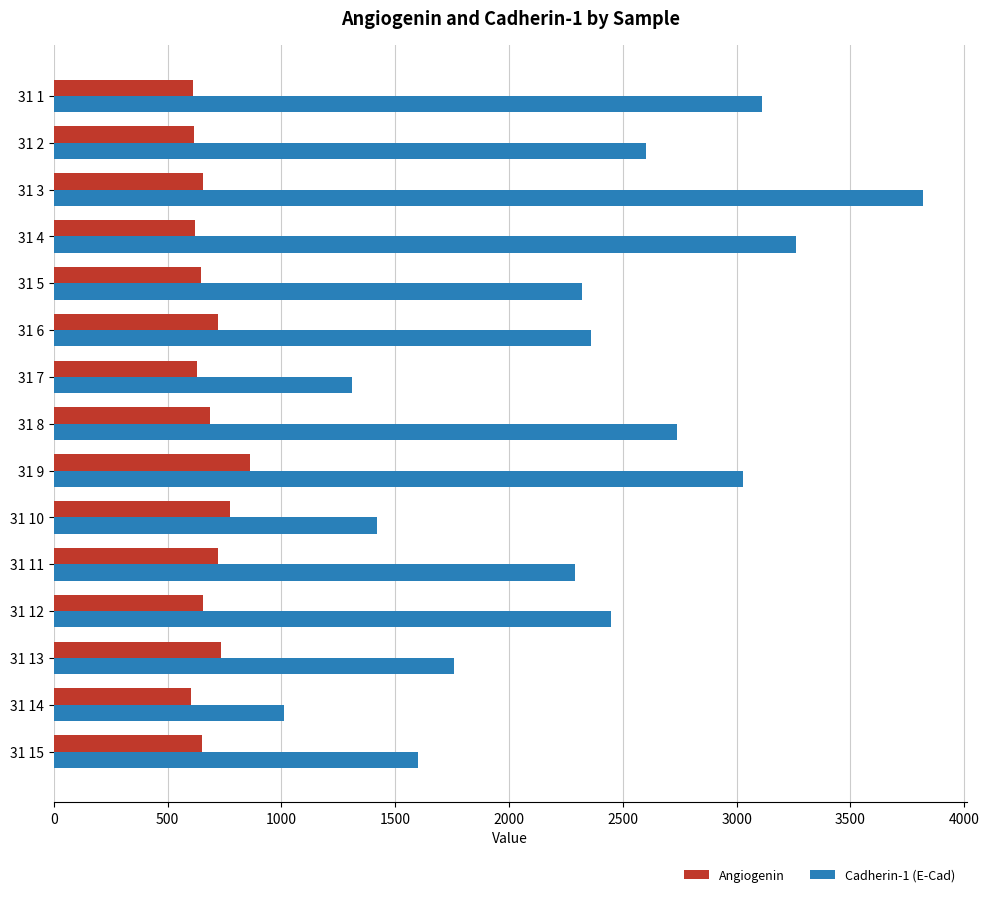

List the series in order of their overall mean, lowest first.

Angiogenin, Cadherin-1 (E-Cad)